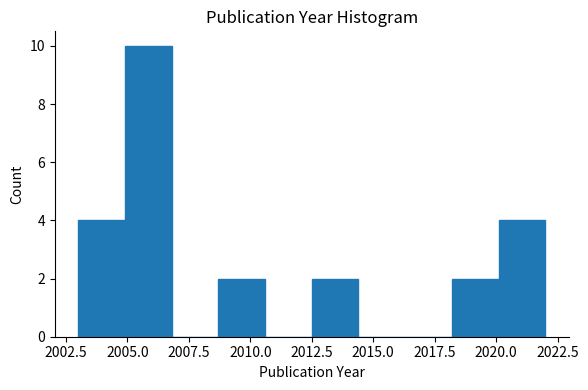

Around what value on the x-axis is the tallest bar? Give the approximate position of its centre, as read against the axis.

2006.0